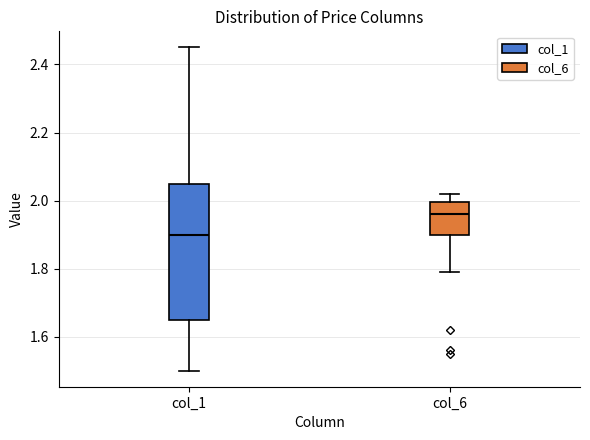

Where is the lower edge of the box for col_1 on the y-axis? The values are not printed on the chart, so give them approximately, as read against the axis.

1.66